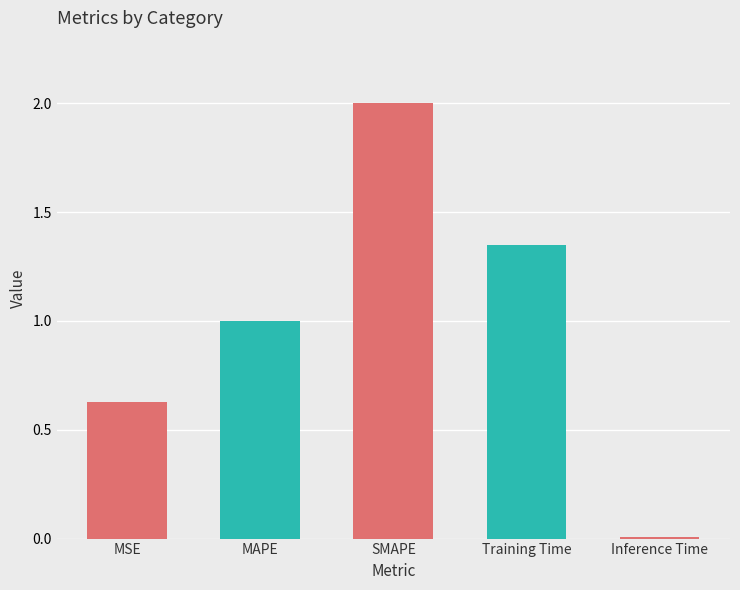

Is it true that the value at MAPE is 1.6?

False